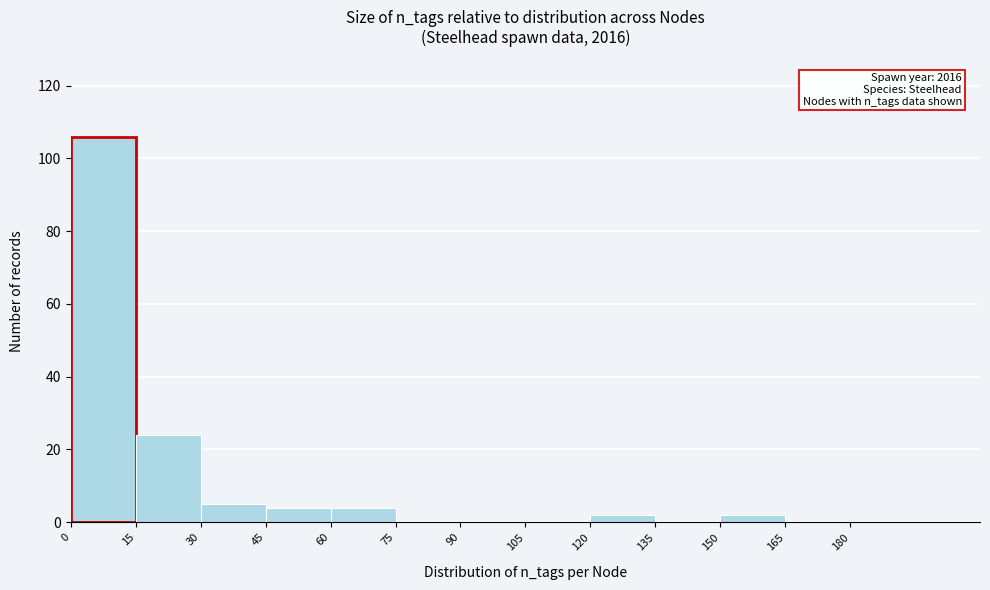

Which range on the x-axis has the tallest bar?

0 to 15